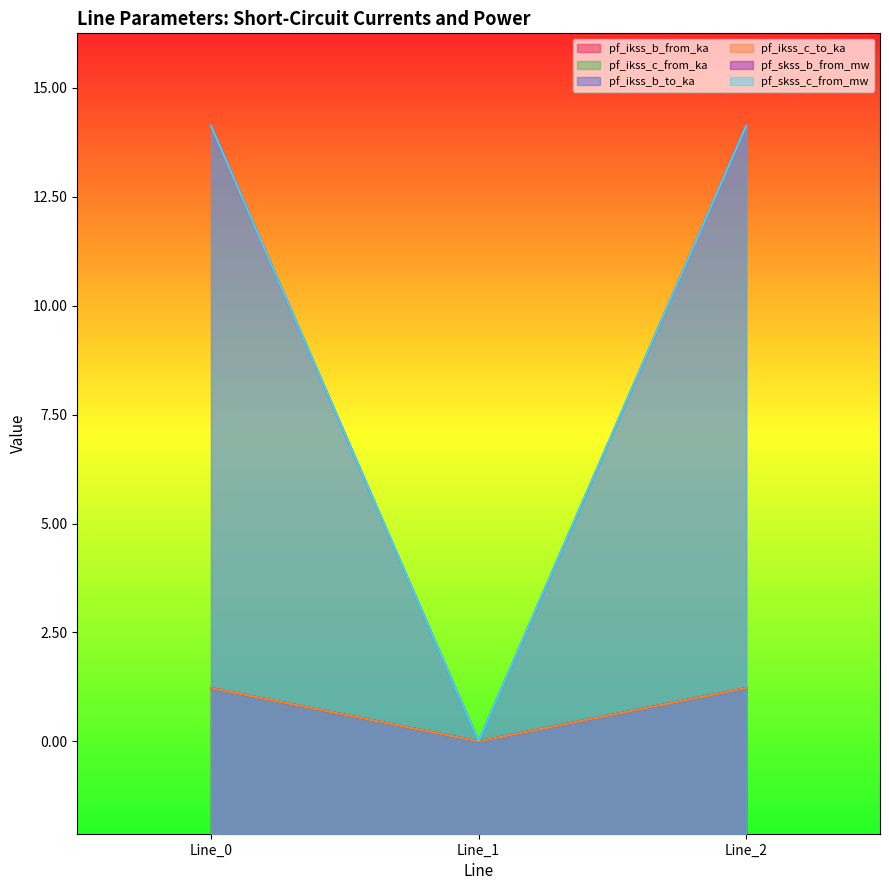

How many values in pf_skss_c_from_mw are above zero?

2